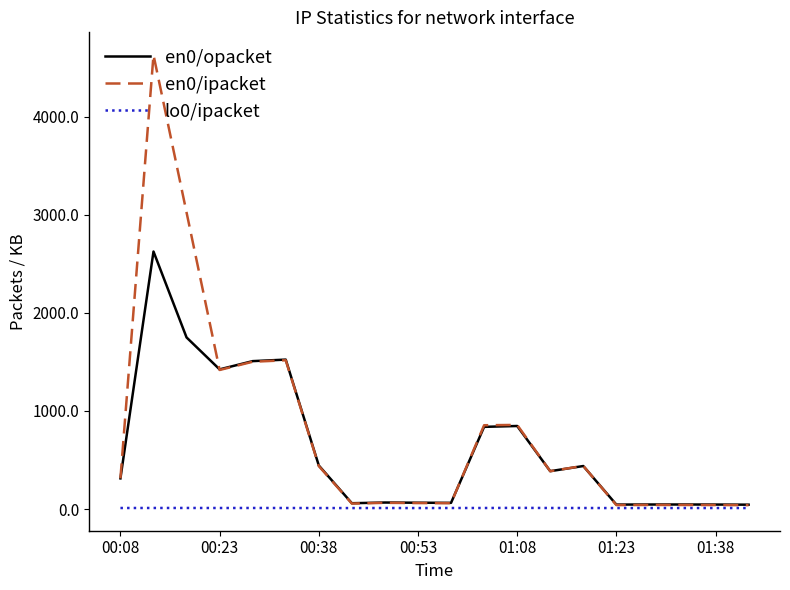

Which series has the widest spread of values?

en0/ipacket